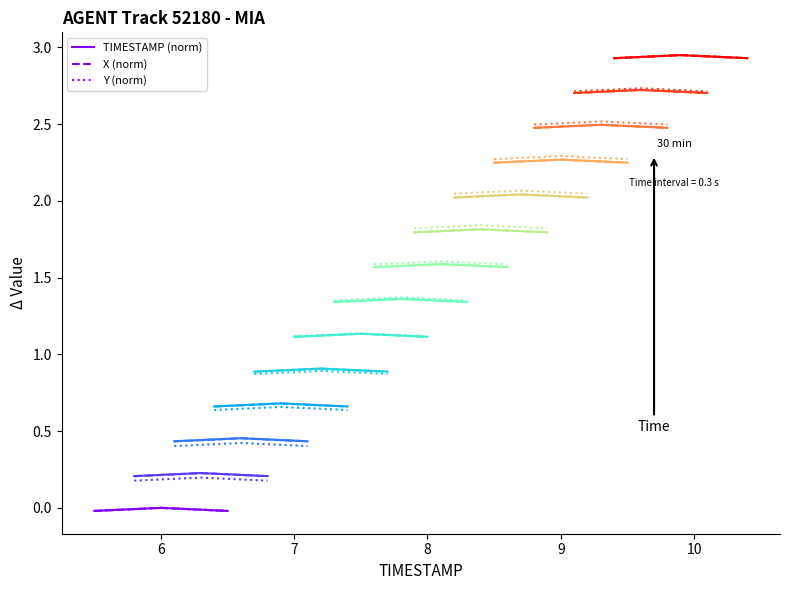

What are all the series names shown in the legend?

TIMESTAMP (norm), X (norm), Y (norm)